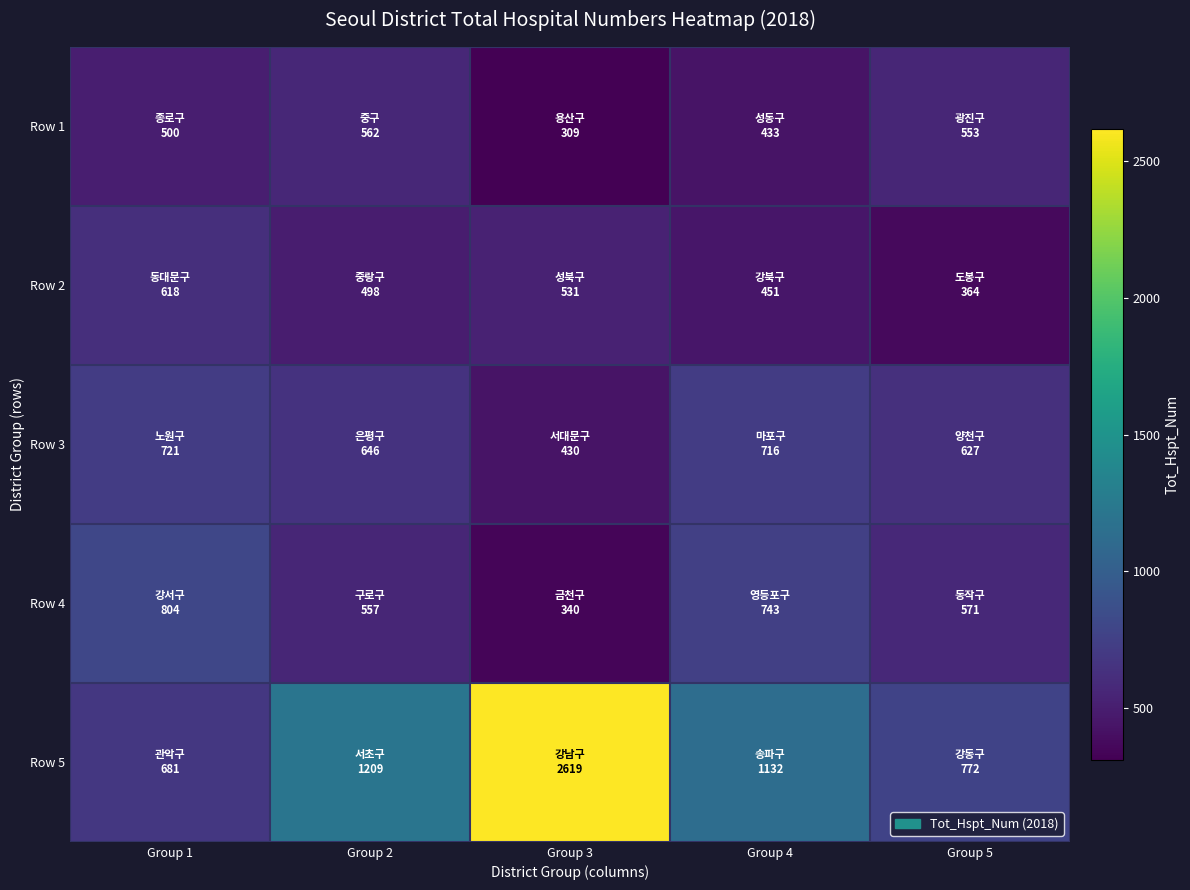

Rank the series by their maximum value, from lowest to highest.

Row 1, Row 2, Row 3, Row 4, Row 5